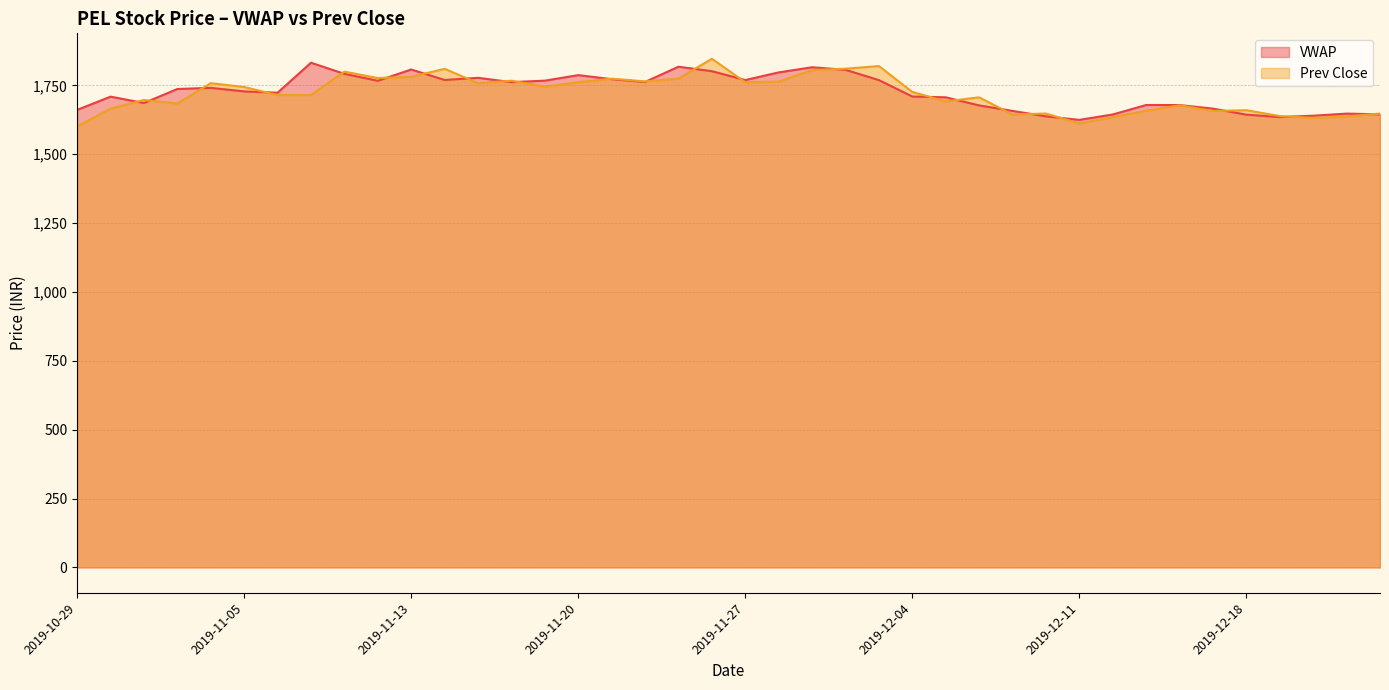

Which category has the highest value in the Prev Close series?

2019-11-26